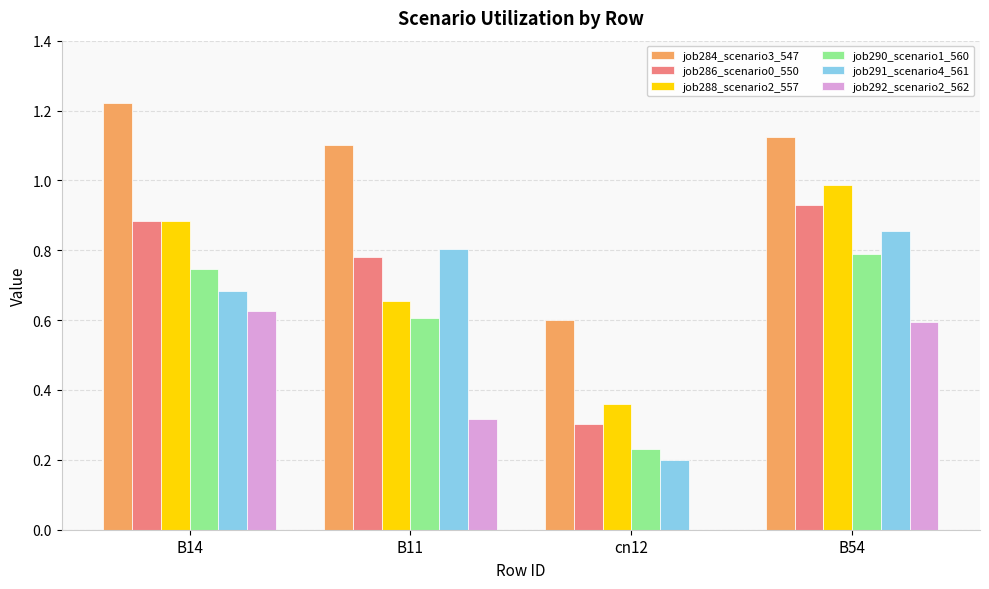

At which category is the sum across all series the highest?

B54